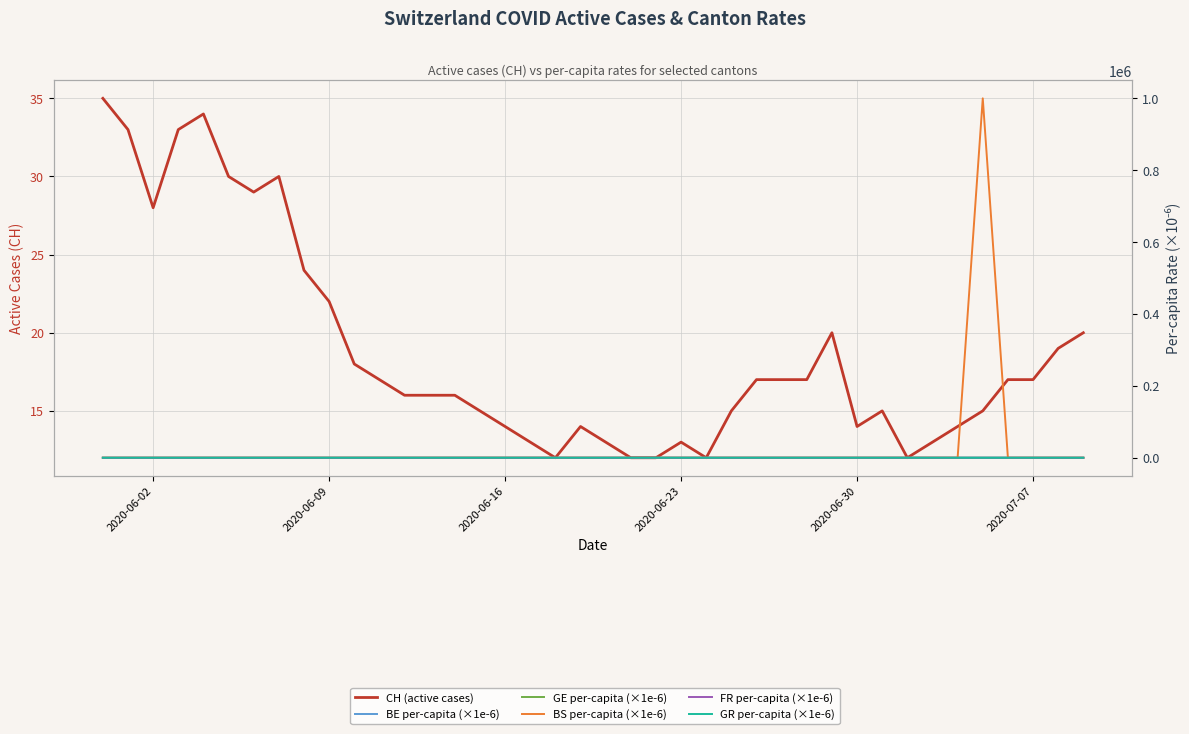

What is the average value of the GR per-capita (×1e-6) series?

1.0